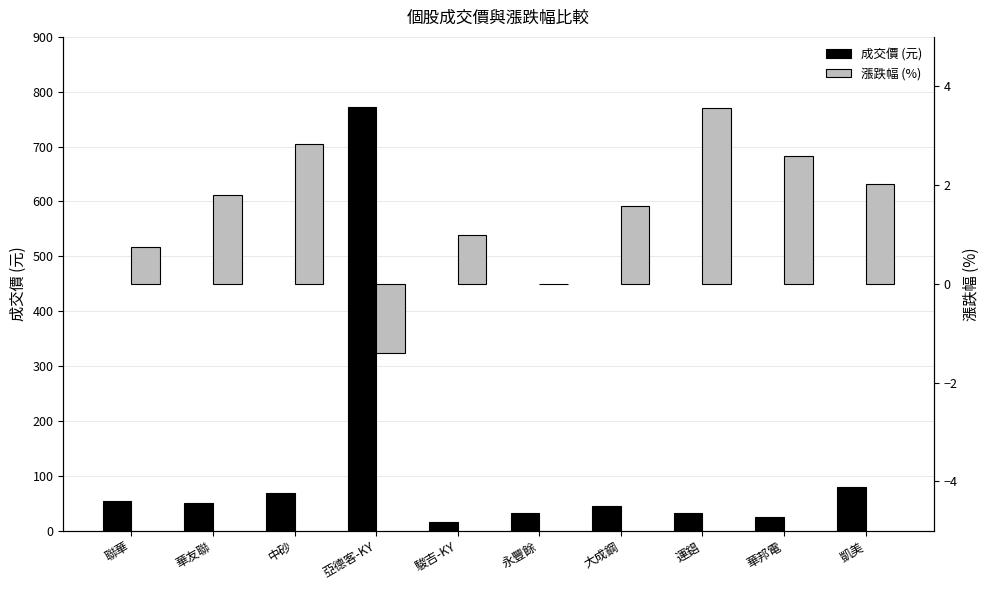

How many bars are there in total?

20